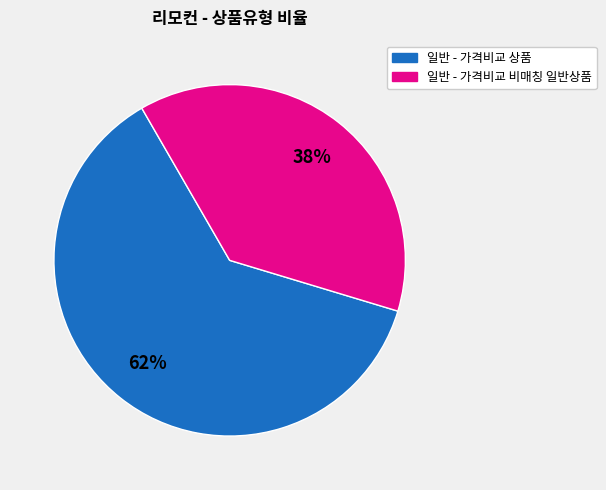

To the nearest percent, what is the difference between the largest and smallest slice percentages?

24%